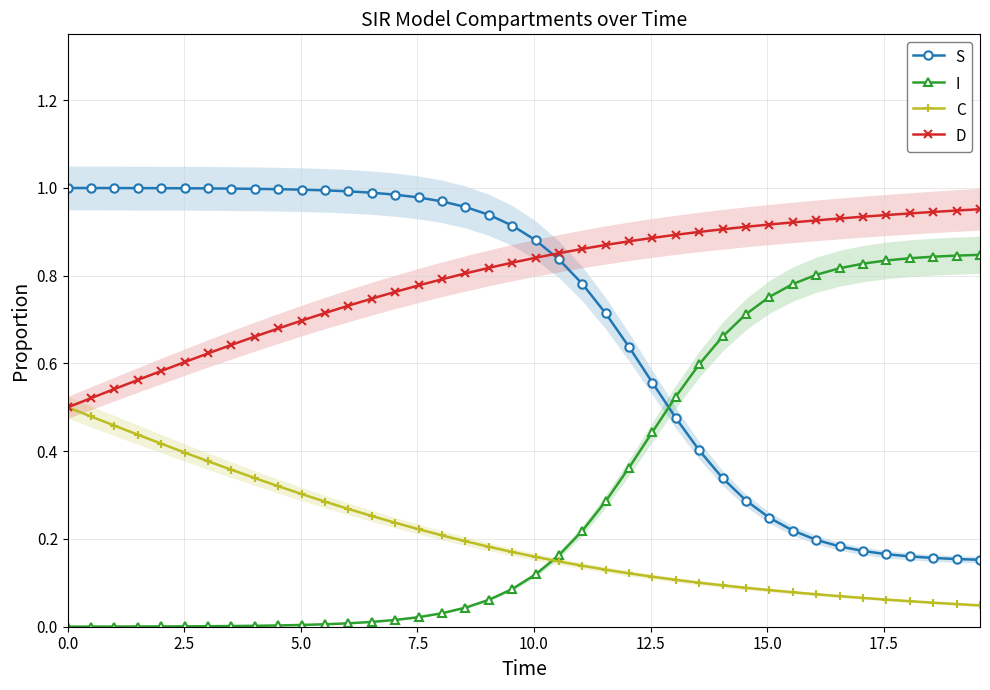

Rank the series by their average value, from lowest to highest.

C, I, S, D